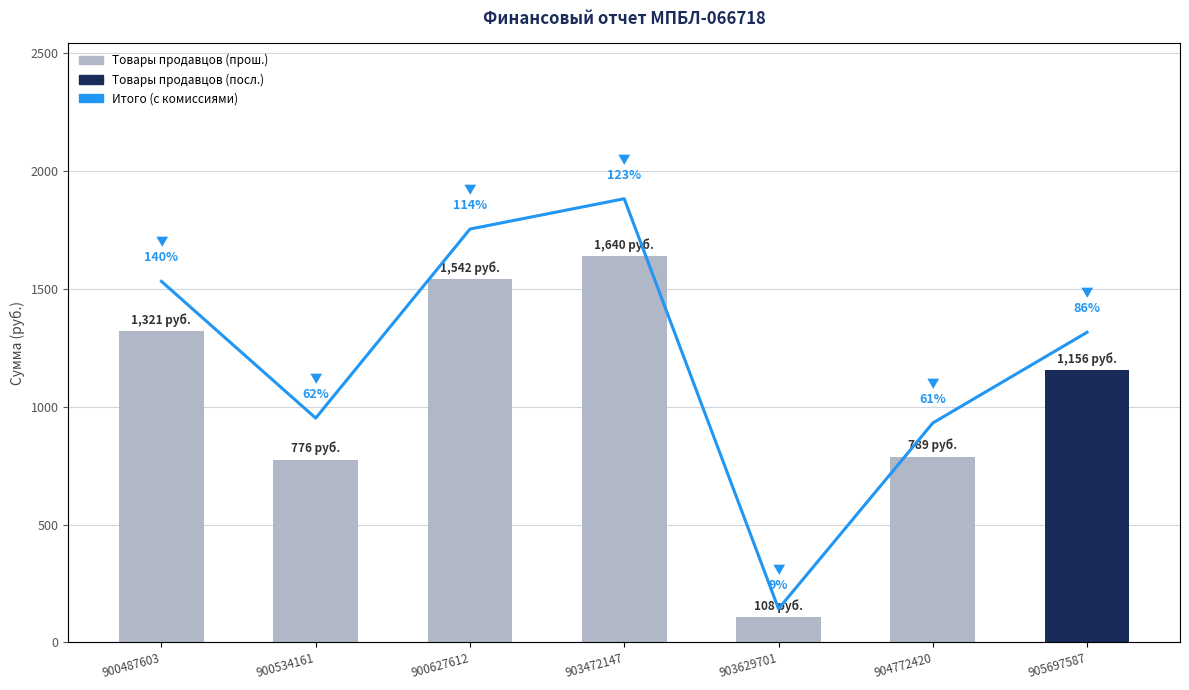

List the labels in order of value, largest first.

903472147, 900627612, 900487603, 905697587, 904772420, 900534161, 903629701